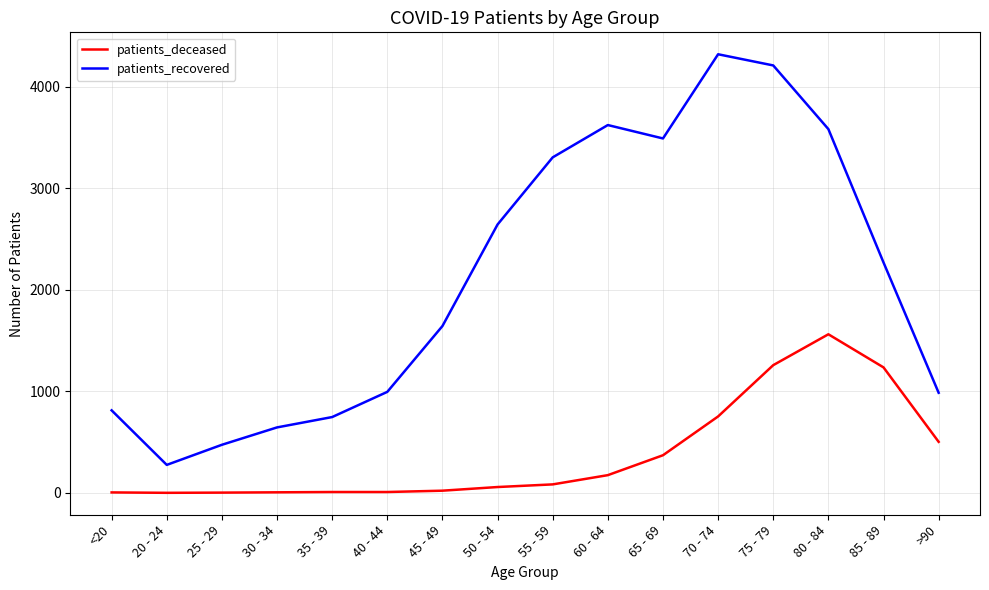

Is the value of patients_recovered at 30 - 34 greater than the value of patients_deceased at 35 - 39?

Yes